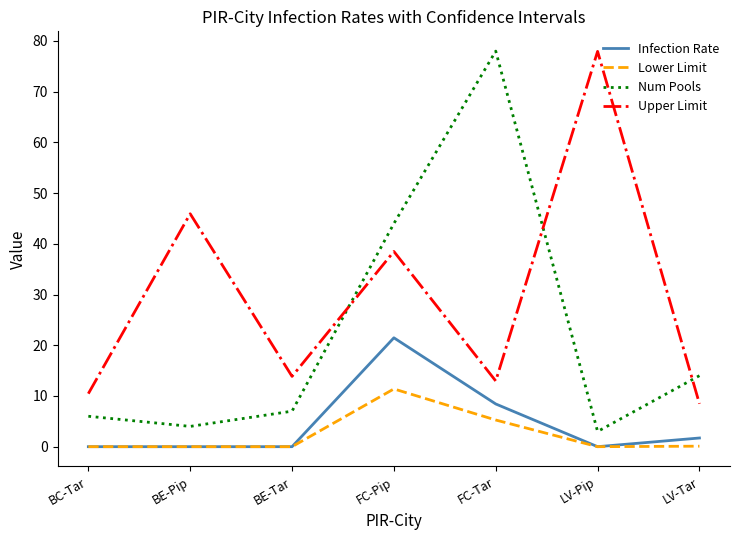

Between BE-Pip and BE-Tar, which series saw the biggest shift?

Upper Limit